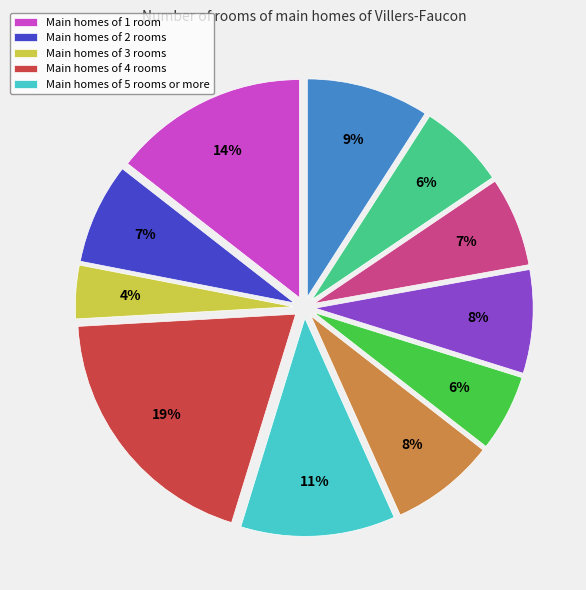

Is there any slice that represents more than half of the pie?

No